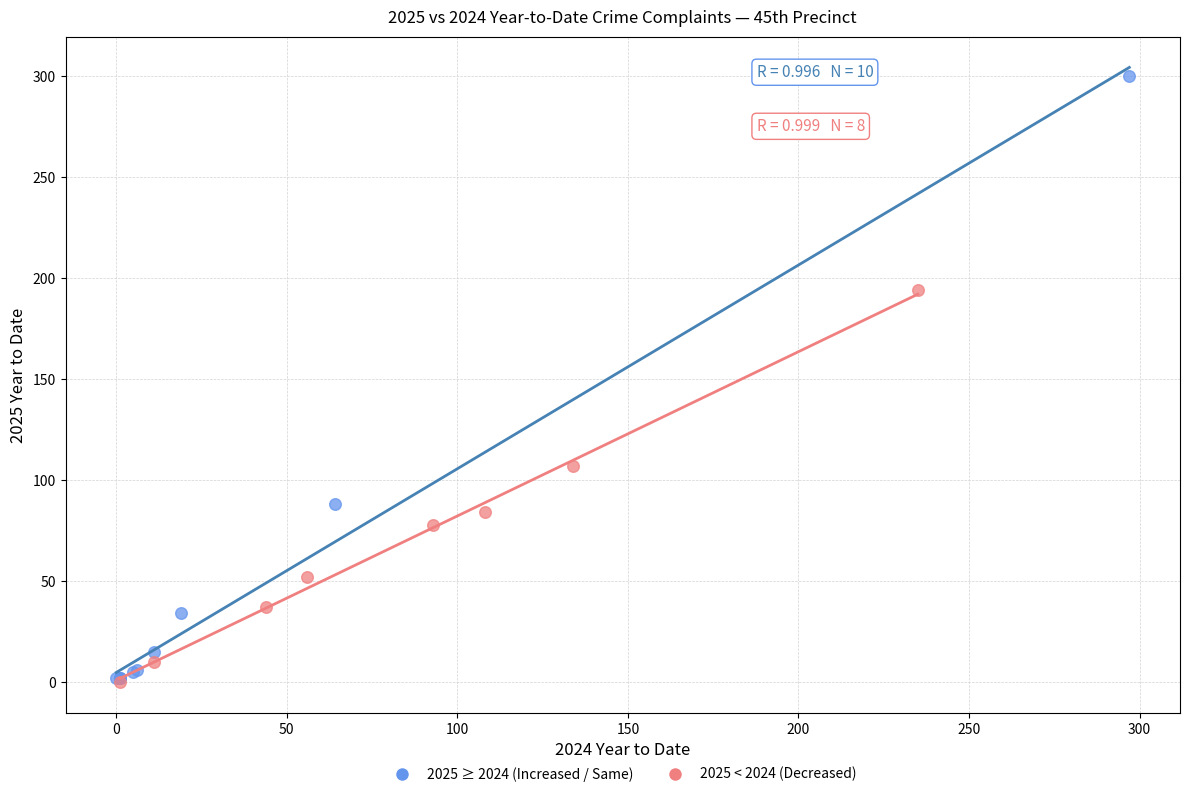

Which series reaches the maximum Y coordinate?

2025 ≥ 2024 (Increased / Same)